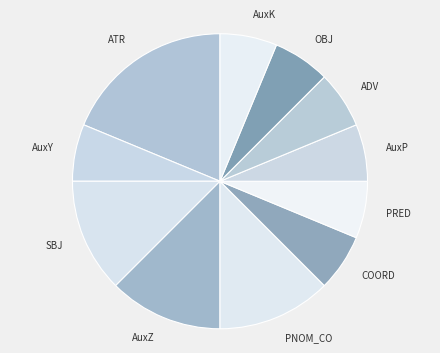

How many slices are in this pie chart?

11